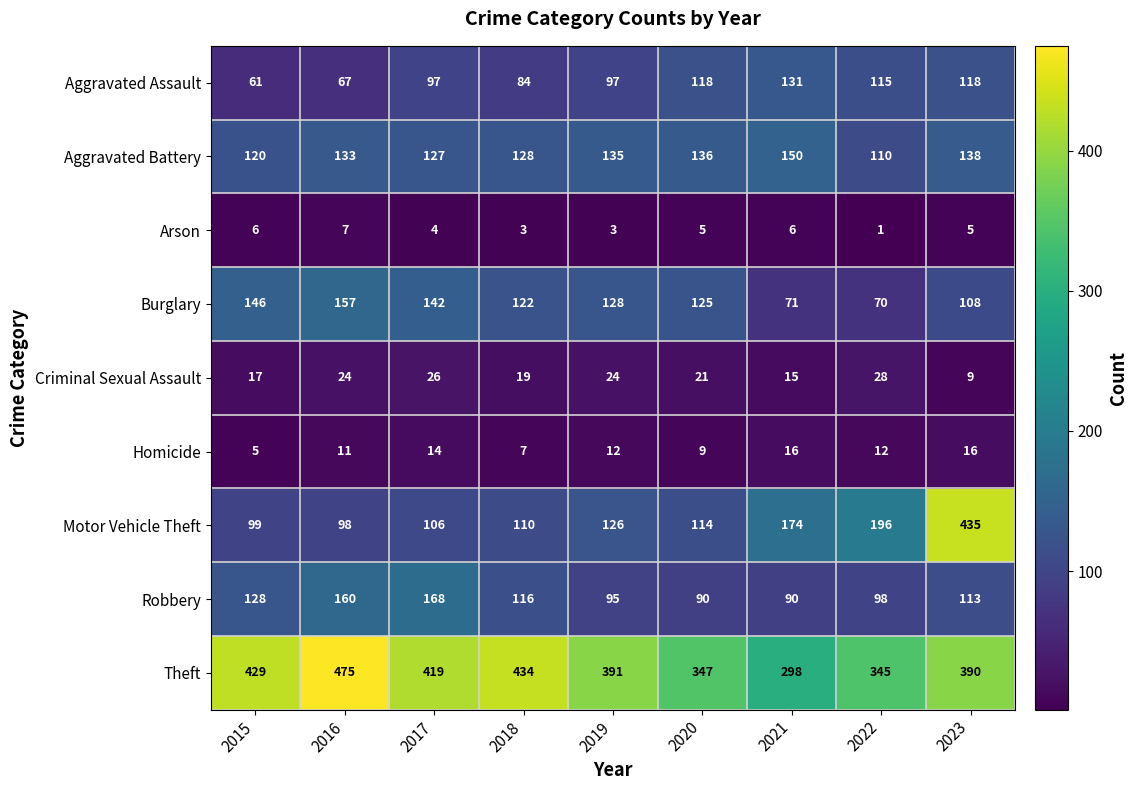

At which category is the sum across all series the highest?

2023